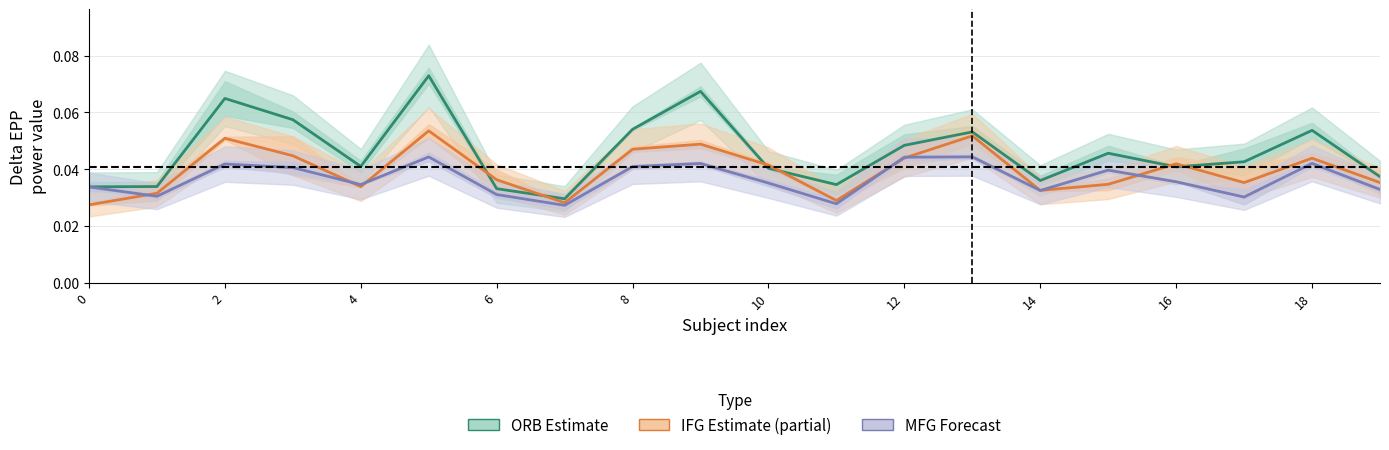

True or false: MFG (left+right mean) and ORB (left+right mean) cross at least once.

False